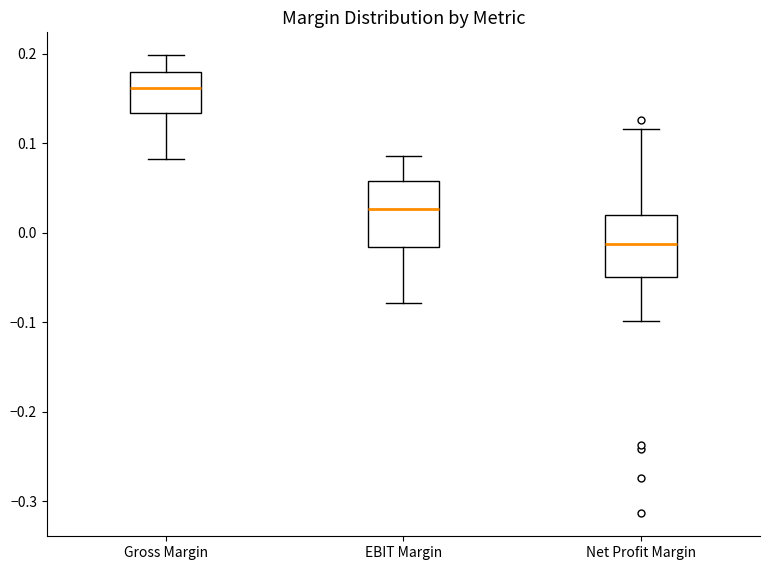

Reading left to right, transcribe this box plot: for each box, give where its median line is, the range the box spans, and where its two whiskers end, as read against the y-axis. The values are not printed on the chart, so give them approximately, as read against the axis.

Gross Margin: median 0.16, box 0.13 to 0.18, whiskers 0.08 to 0.20
EBIT Margin: median 0.03, box -0.02 to 0.06, whiskers -0.08 to 0.09
Net Profit Margin: median -0.01, box -0.05 to 0.02, whiskers -0.10 to 0.12